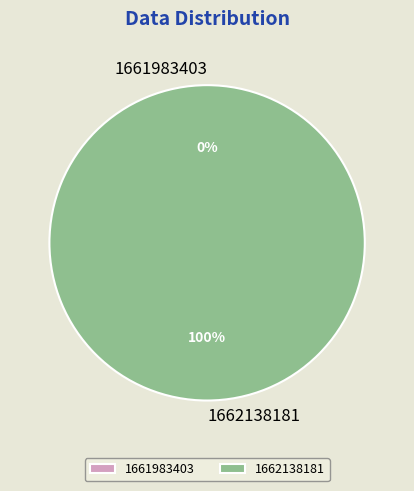

To the nearest percent, what percentage of the pie is 1662138181?

100%